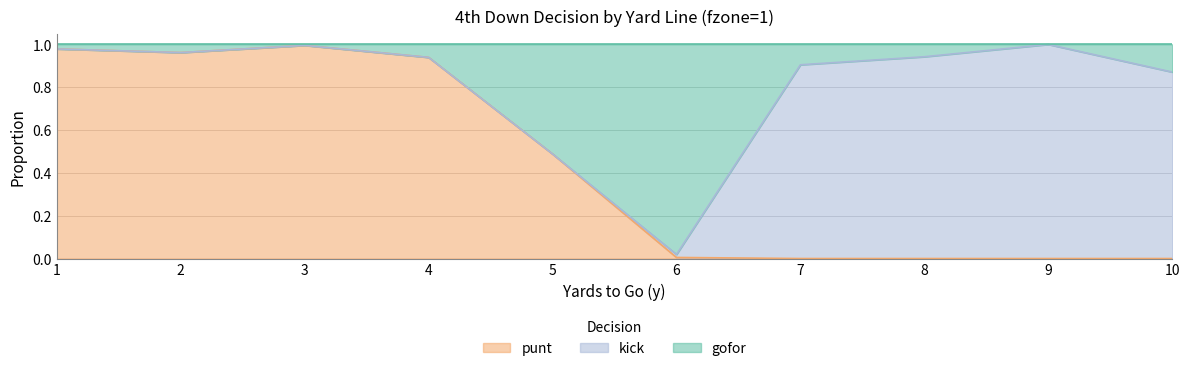

Is it true that punt equals 0.4 at 2?

False